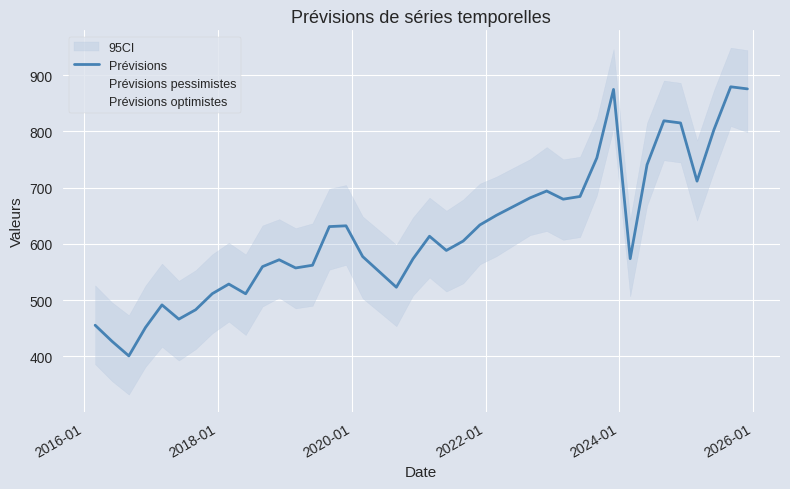

What is the minimum value for Prévisions pessimistes?

332.0